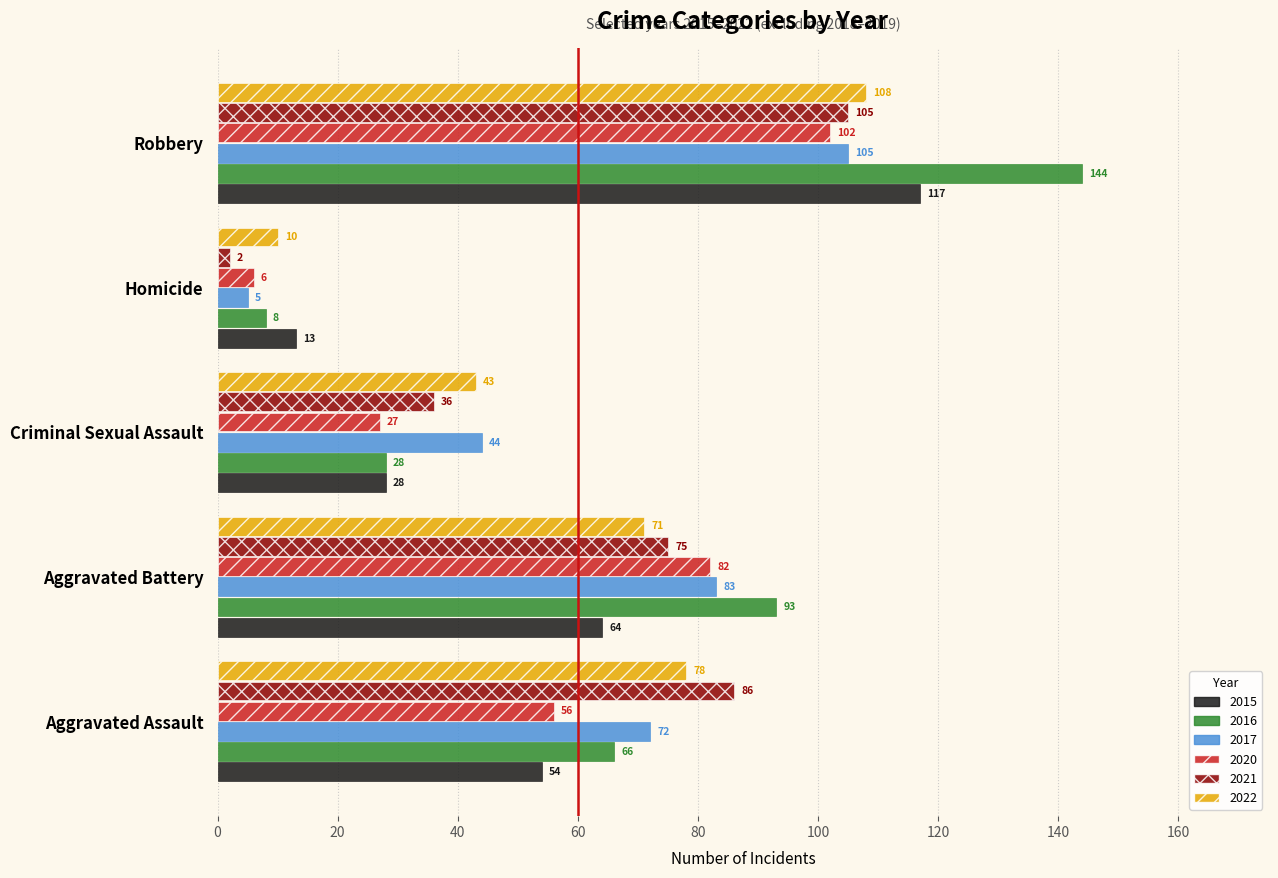

What are all the series names shown in the legend?

2015, 2016, 2017, 2020, 2021, 2022